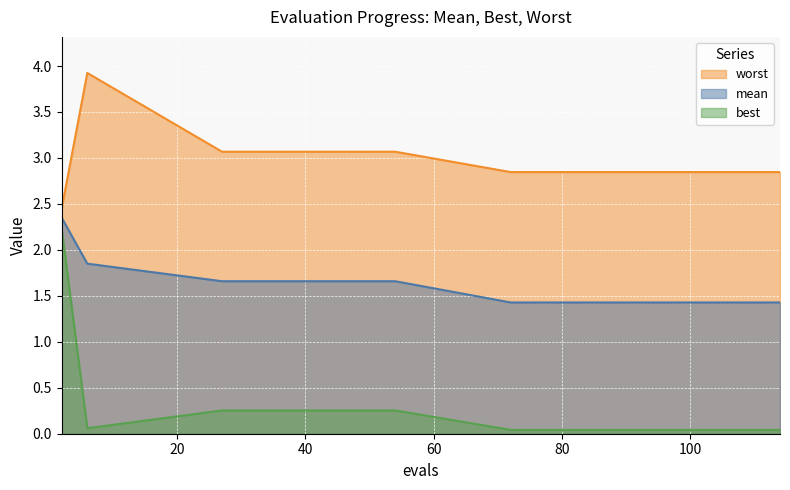

At how many categories does at least one series exceed 3?

6